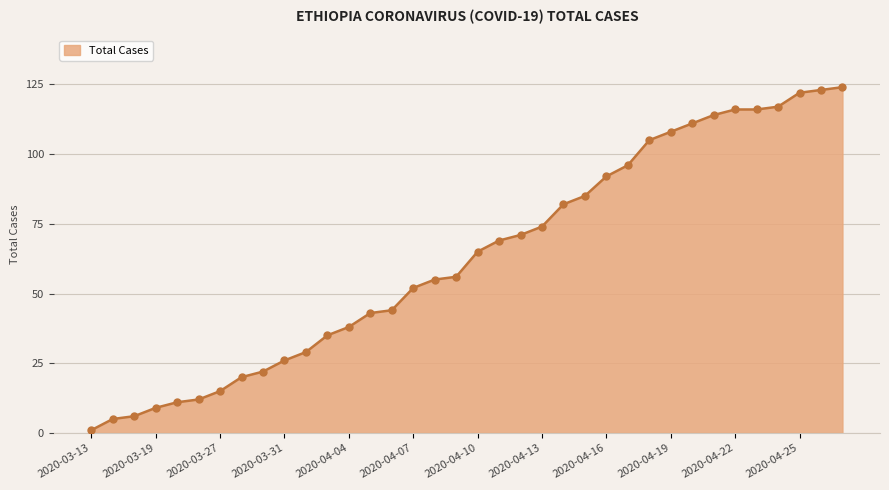

What is the maximum value shown in the chart?

124